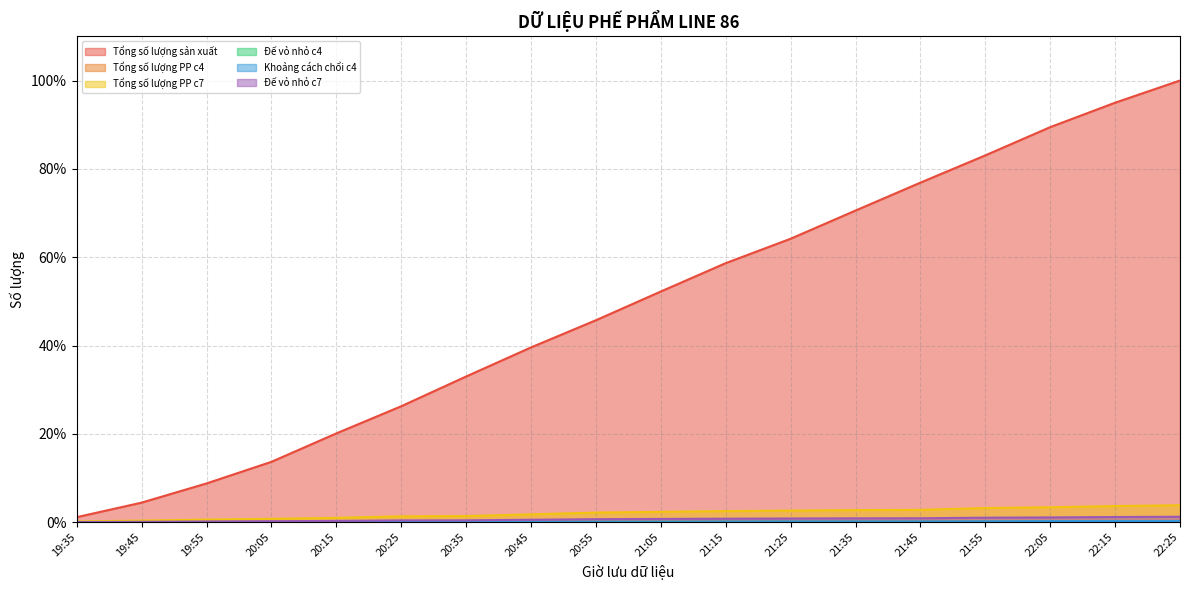

Count the number of categories in the chart.

18